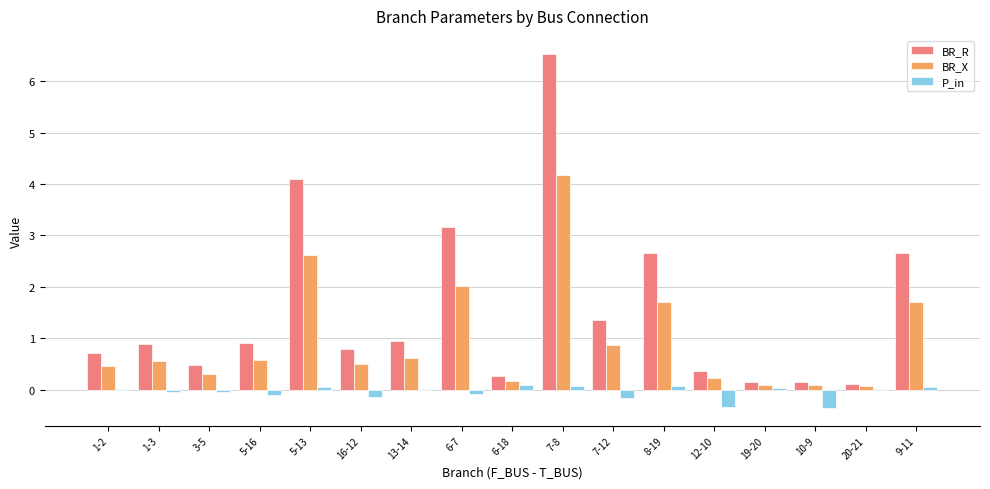

Is it true that BR_X equals 2.8 at 6-7?

False